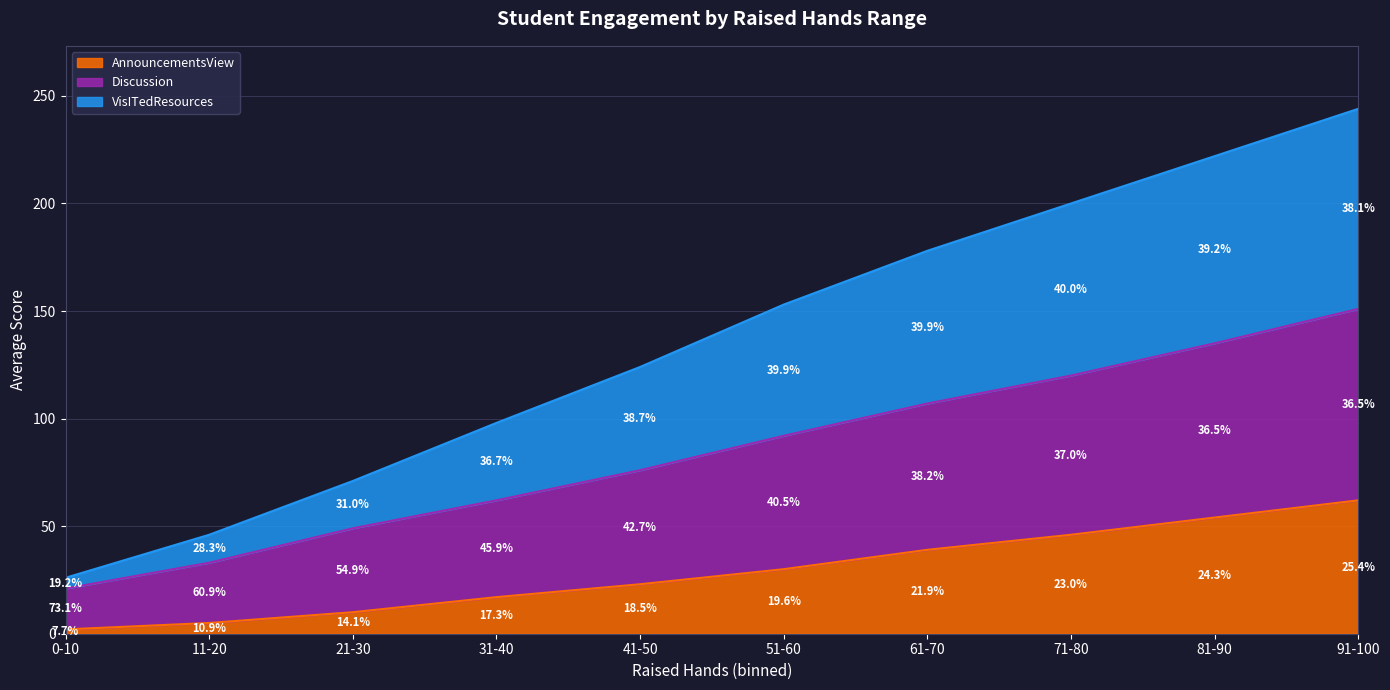

Which series has the largest total across all categories?

VisITedResources